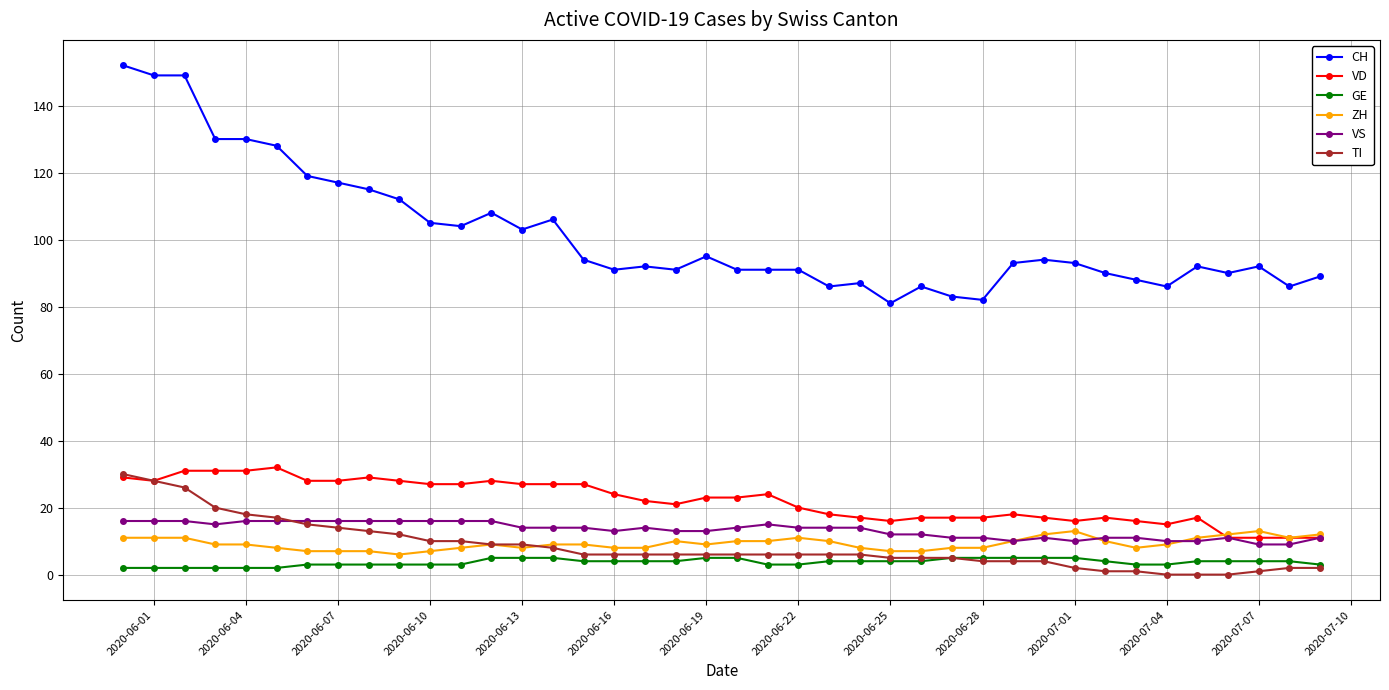

Which series has the largest total across all categories?

CH